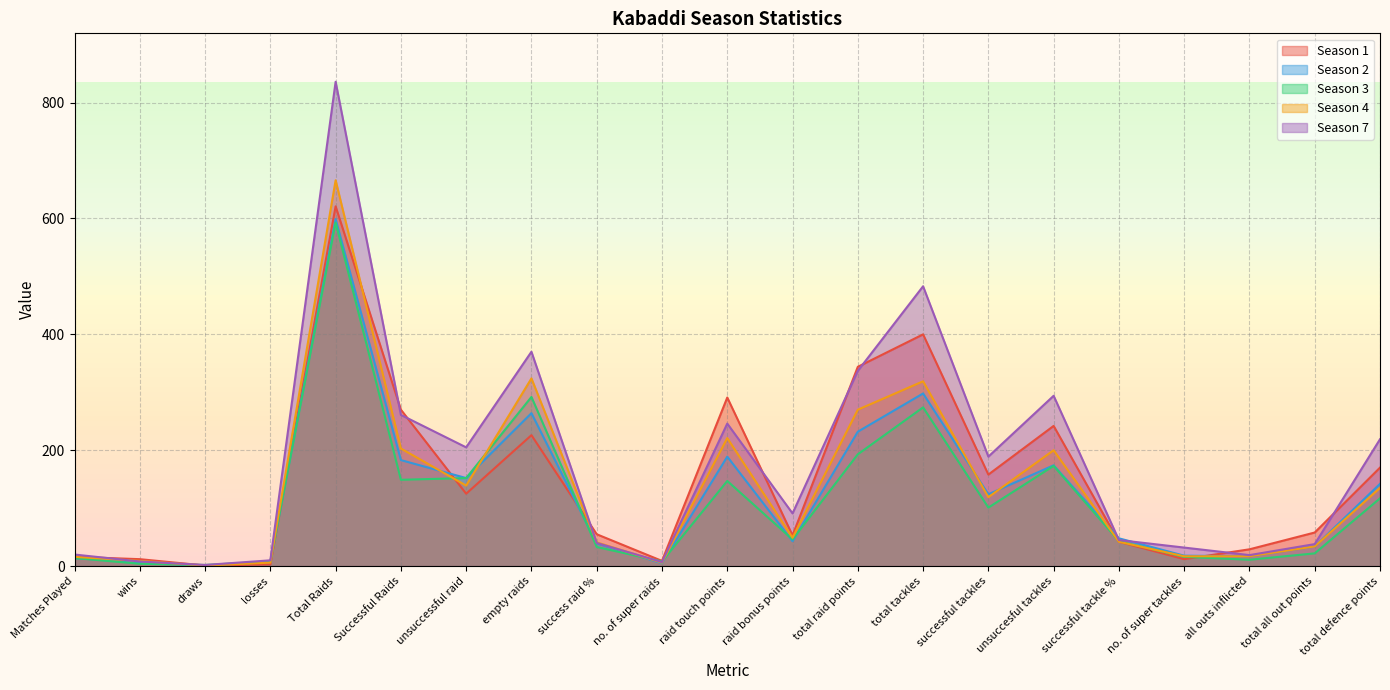

Where is the first local maximum for Season 7?

Total Raids